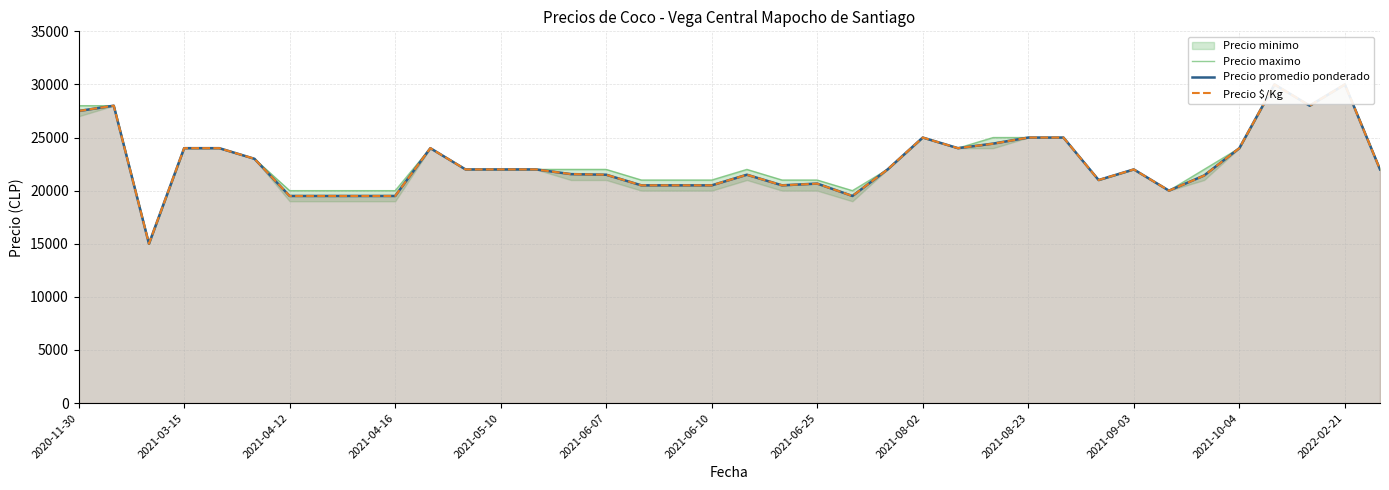

True or false: Precio $/Kg and Precio promedio ponderado intersect in this chart.

False